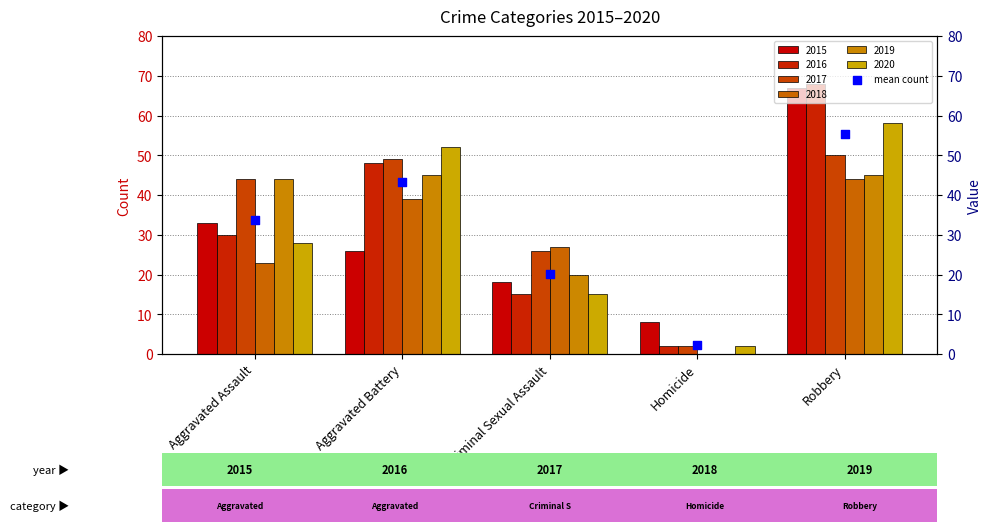

What is the change in value from Aggravated Battery to Robbery?

+12.2